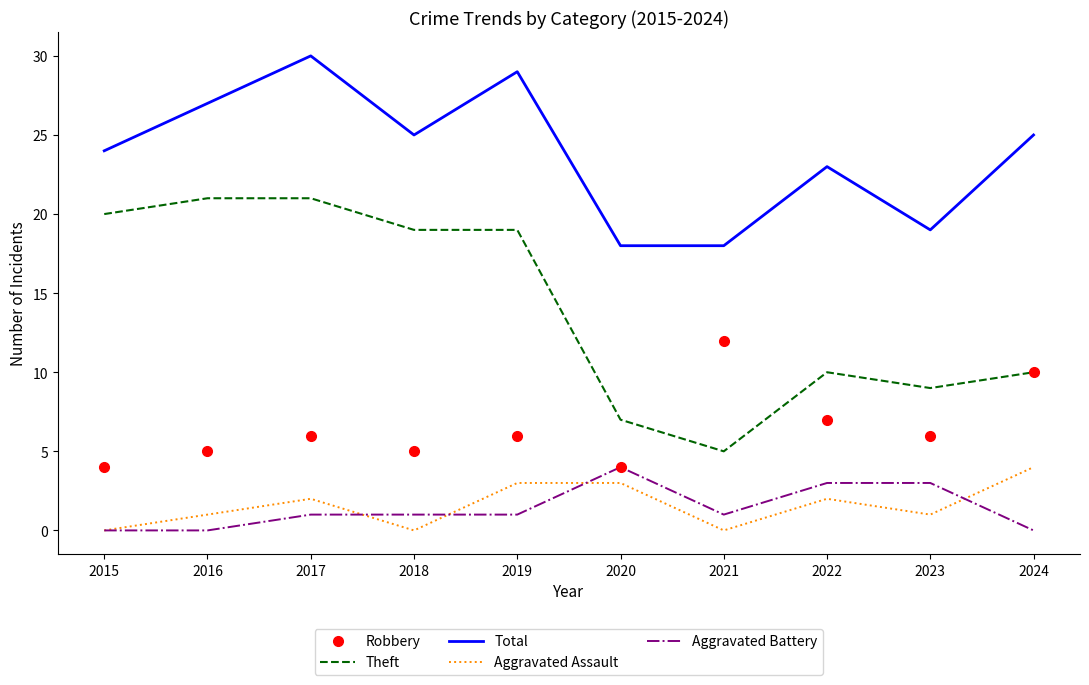

Reading right to left, list all the values displayed in this chart.

Robbery: 10	6	7	12	4	6	5	6	5	4
Theft: 10	9	10	5	7	19	19	21	21	20
Total: 25	19	23	18	18	29	25	30	27	24
Aggravated Assault: 4	1	2	0	3	3	0	2	1	0
Aggravated Battery: 0	3	3	1	4	1	1	1	0	0